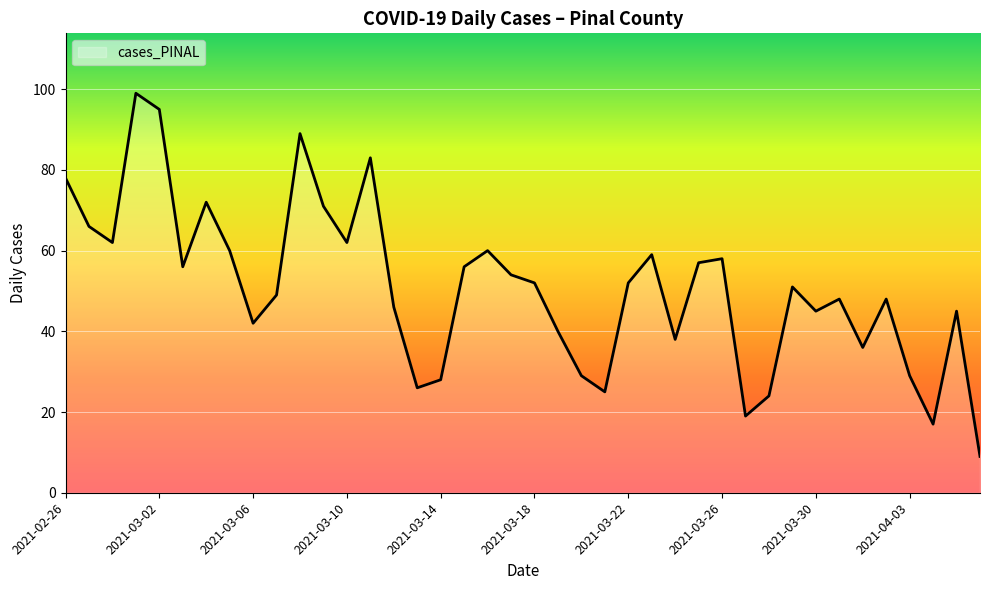

What is the greatest value displayed?

99